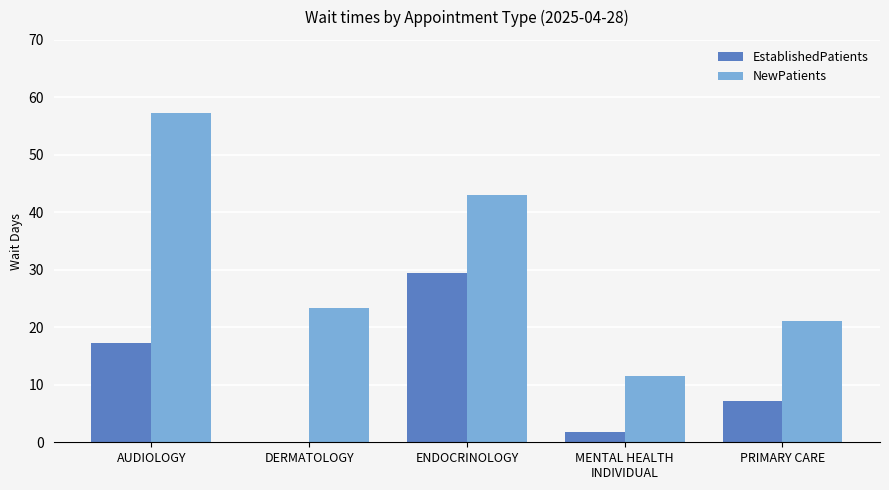

Which category has the highest value across all series?

AUDIOLOGY